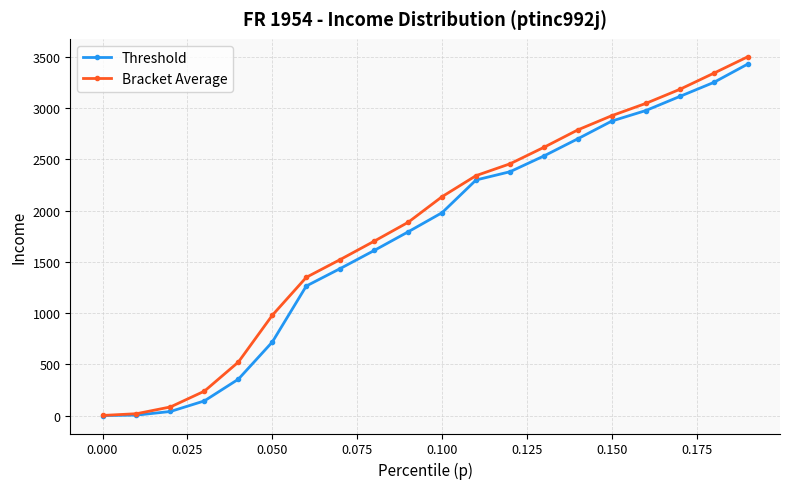

What is the sum of all Threshold values?

34909.8